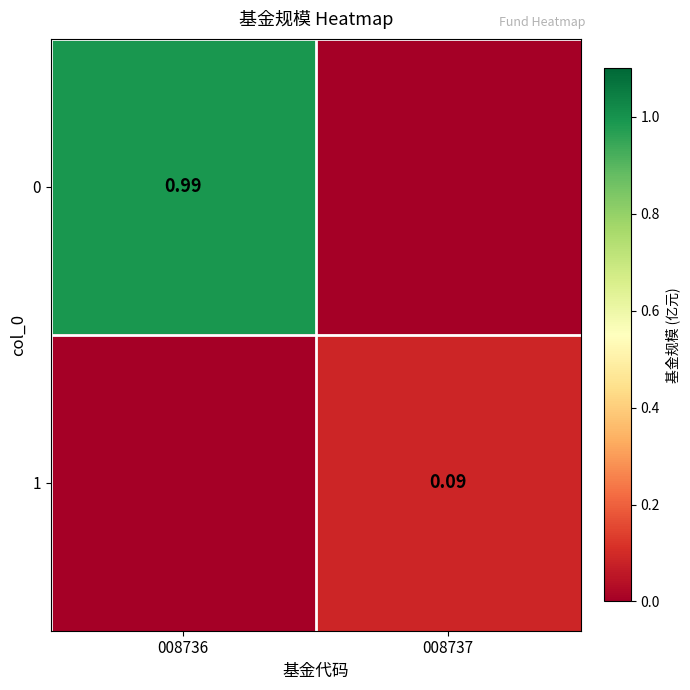

At how many categories does at least one series exceed 0?

2